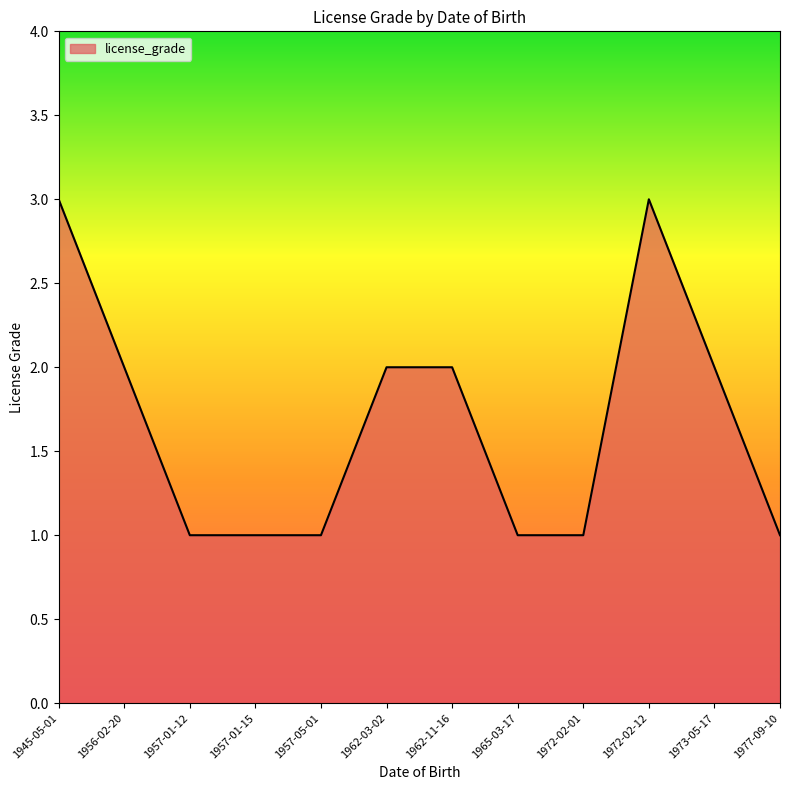

What is the difference between the second highest and second lowest values?

2